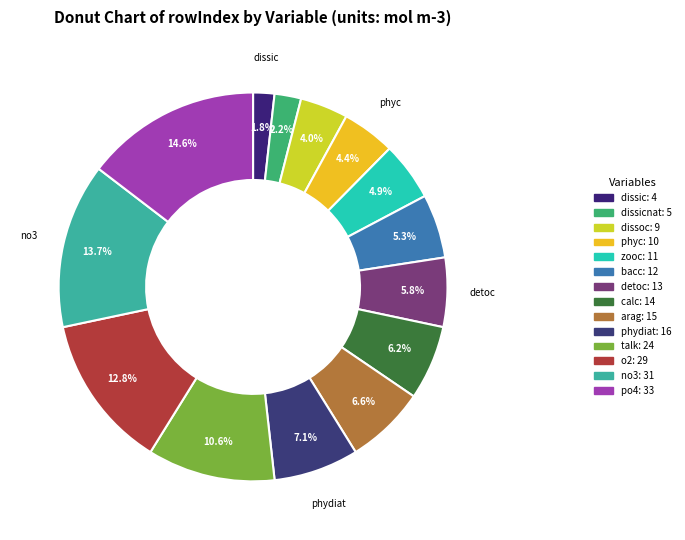

Rank the categories by value from lowest to highest.

mol m-3 (dissic), mol m-3 (dissicnat), mol m-3 (dissoc), mol m-3 (phyc), mol m-3 (zooc), mol m-3 (bacc), mol m-3 (detoc), mol m-3 (calc), mol m-3 (arag), mol m-3 (phydiat), mol m-3 (talk), mol m-3 (o2), mol m-3 (no3), mol m-3 (po4)